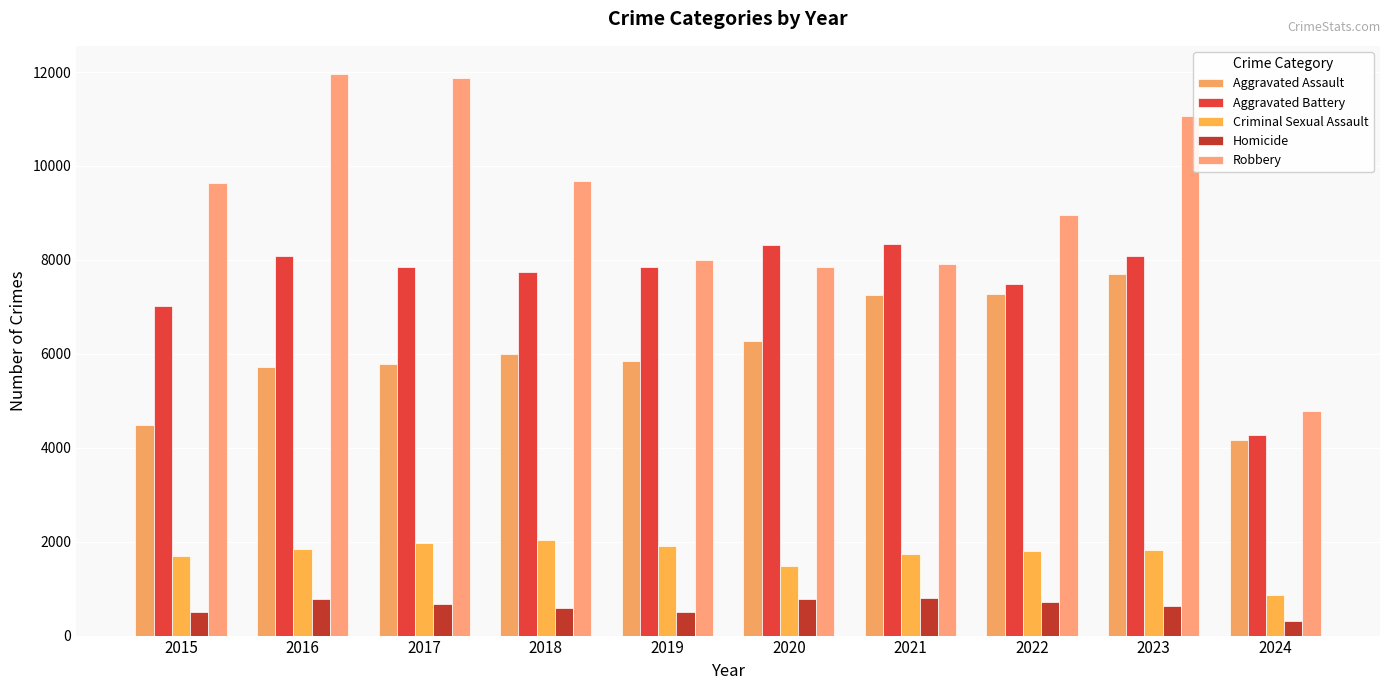

Is the value of Aggravated Assault at 2016 greater than the value of Homicide at 2016?

Yes